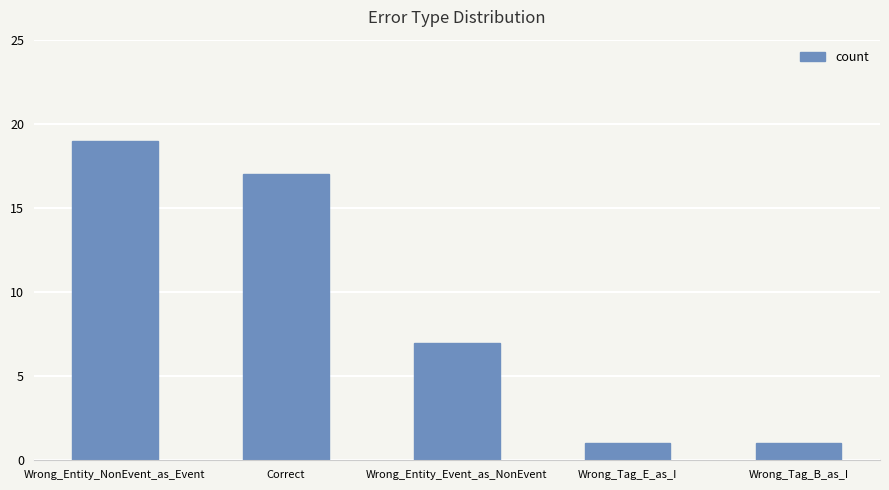

What is the maximum value shown in the chart?

19